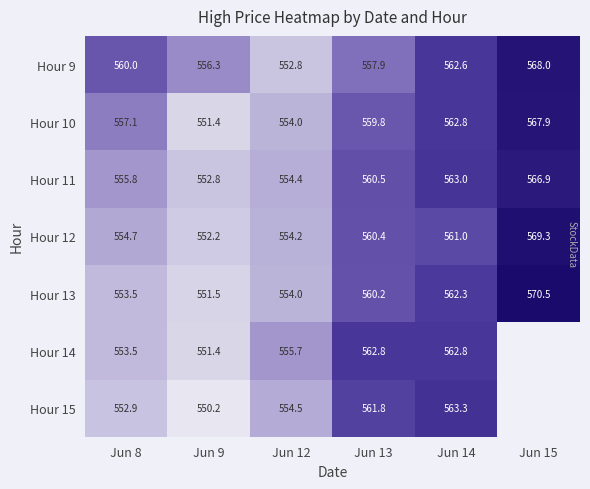

How many distinct data groups are displayed?

7